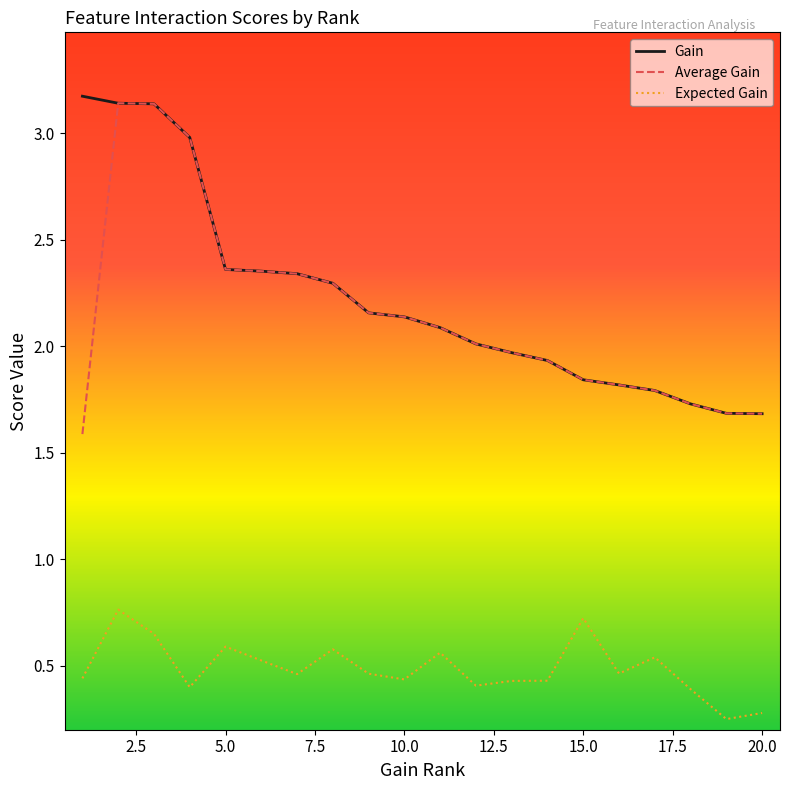

True or false: Gain and Expected Gain cross at least once.

False